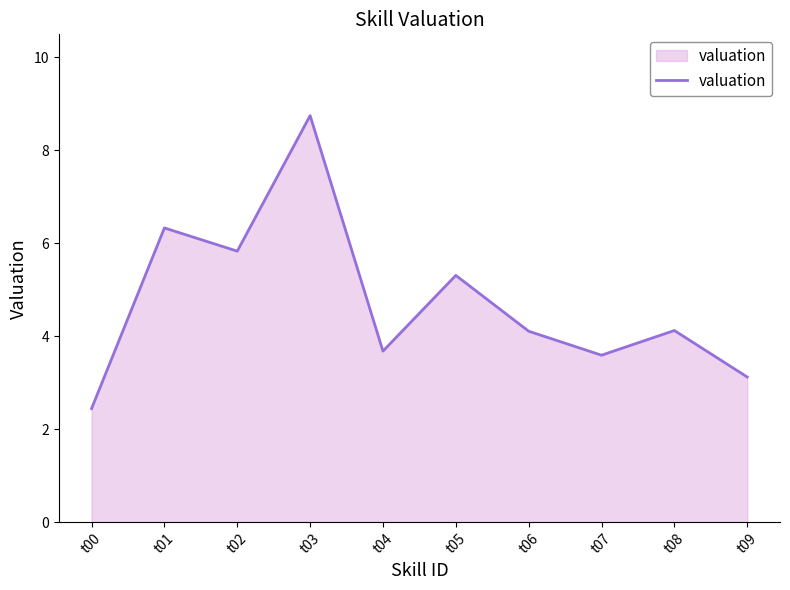

Is it true that the value at t03 is 12.8?

False